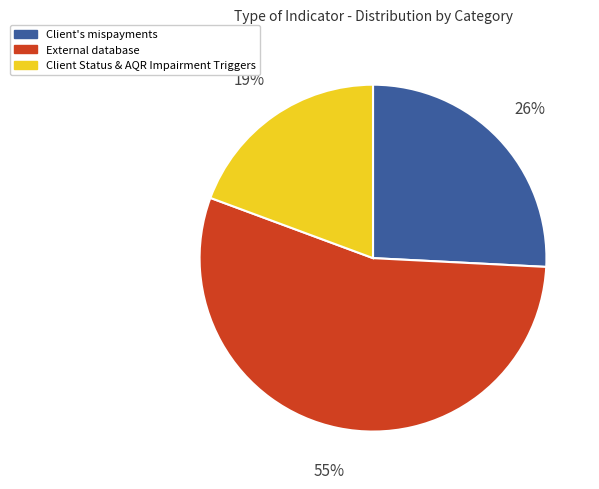

Does any single category account for the majority?

Yes